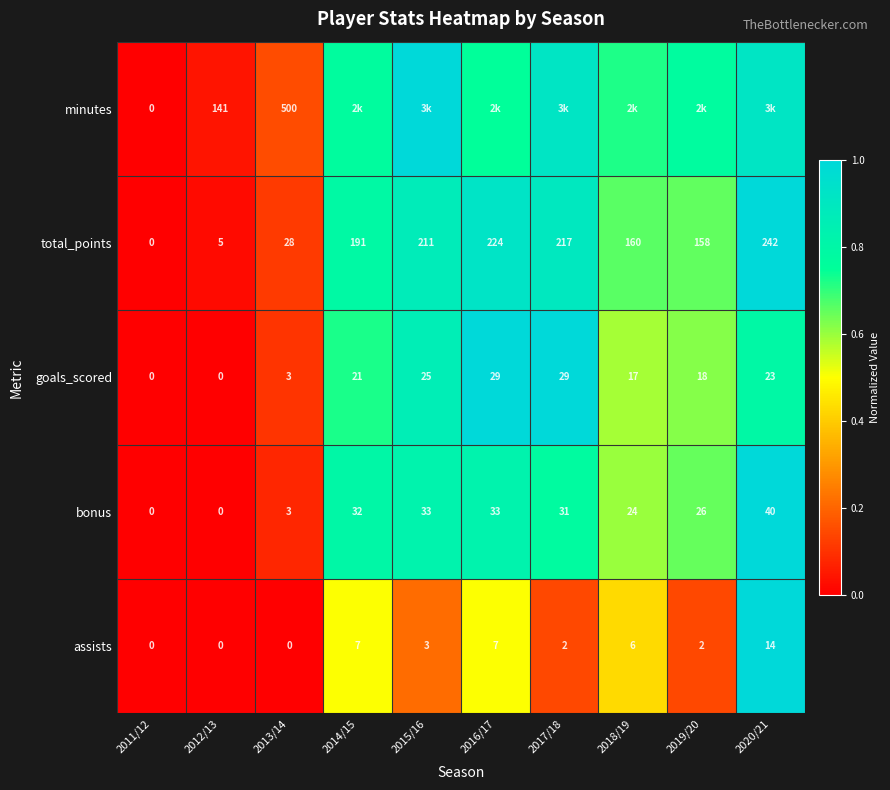

Is the value of bonus at 2013/14 greater than the value of assists at 2019/20?

Yes